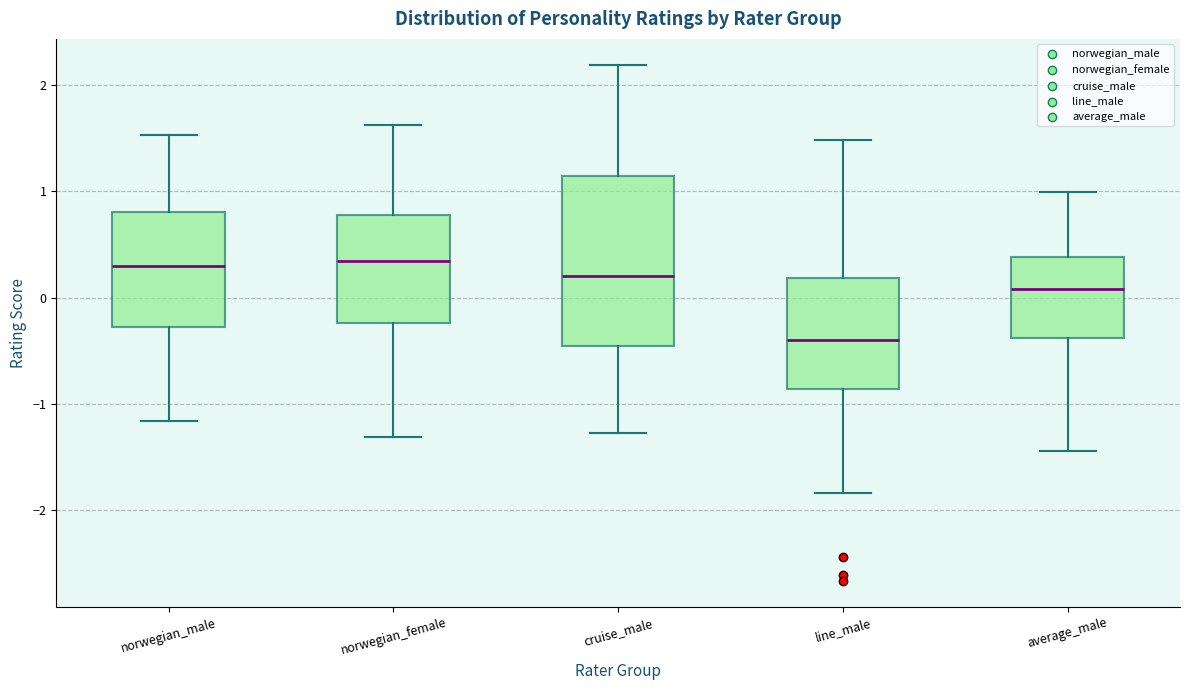

Reading left to right, transcribe this box plot: for each box, give where its median line is, the range the box spans, and where its two whiskers end, as read against the y-axis. The values are not printed on the chart, so give them approximately, as read against the axis.

norwegian_male: median 0.3, box -0.3 to 0.8, whiskers -1.2 to 1.5
norwegian_female: median 0.3, box -0.2 to 0.8, whiskers -1.3 to 1.6
cruise_male: median 0.2, box -0.5 to 1.1, whiskers -1.3 to 2.2
line_male: median -0.4, box -0.9 to 0.2, whiskers -1.8 to 1.5
average_male: median 0.1, box -0.4 to 0.4, whiskers -1.4 to 1.0